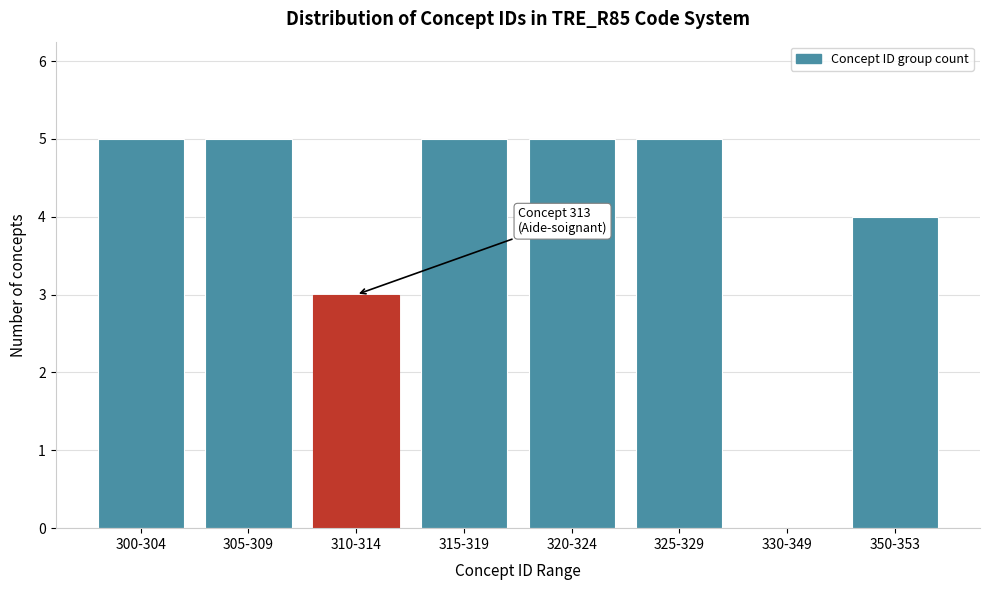

Reading left to right, extract all data points from this chart.

300-304=5	305-309=5	310-314=3	315-319=5	320-324=5	325-329=5	330-349=0	350-353=4